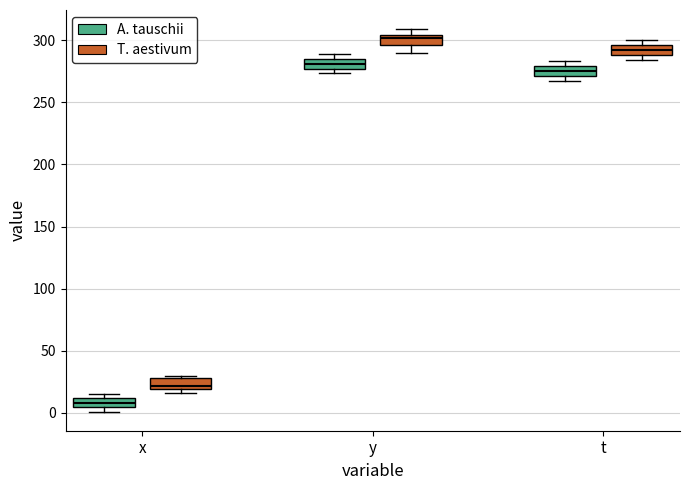

Where is the lower edge of the box for y (A. tauschii) on the y-axis? The values are not printed on the chart, so give them approximately, as read against the axis.

275